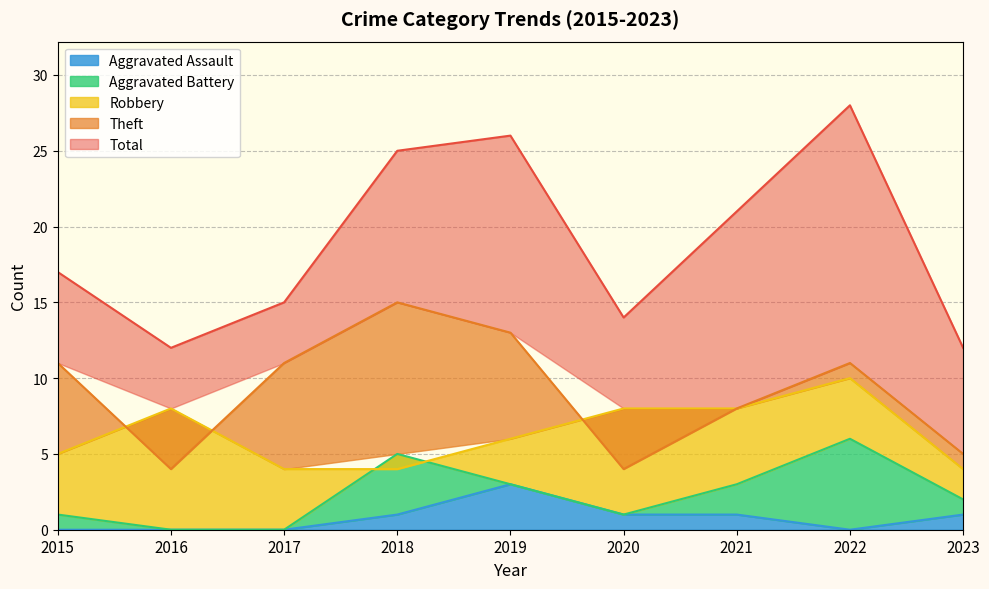

True or false: Total and Aggravated Battery intersect in this chart.

False